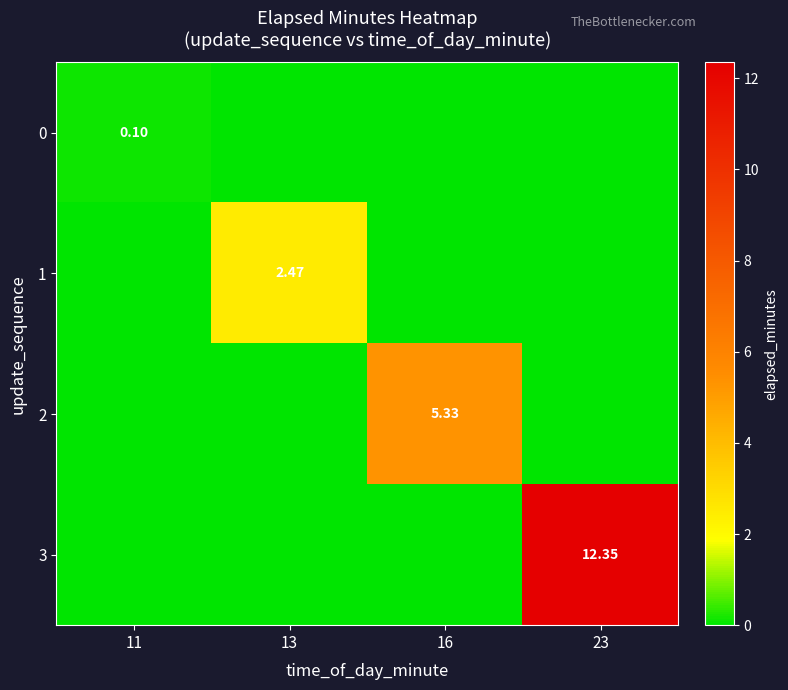

Rank the series at 13 from lowest to highest value.

0, 2, 3, 1